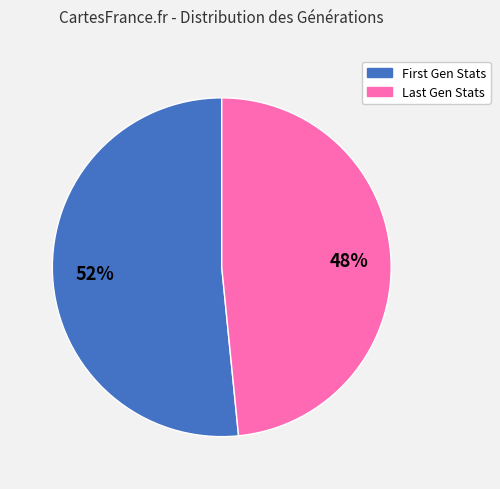

Is there a majority slice in this chart?

Yes